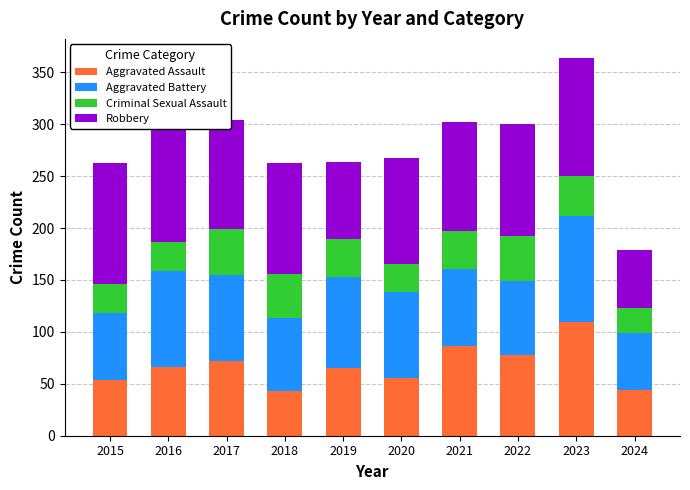

What are all the series names shown in the legend?

Aggravated Assault, Aggravated Battery, Criminal Sexual Assault, Robbery